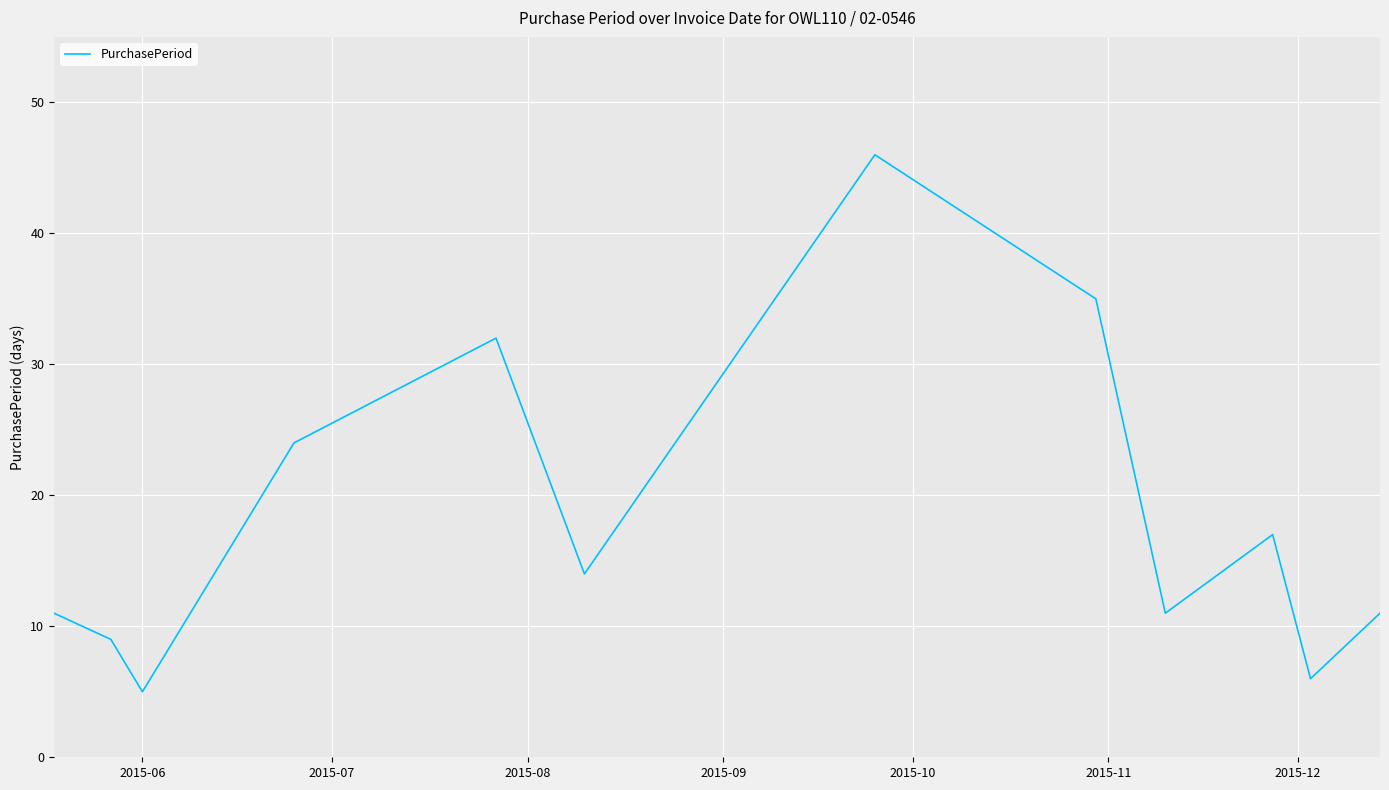

True or false: the data has more than 1 interior local peaks.

True